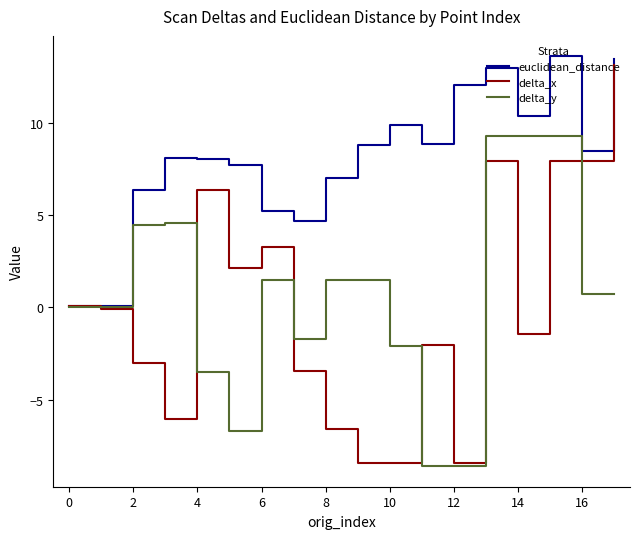

Which series has the largest range (max minus min)?

delta_x